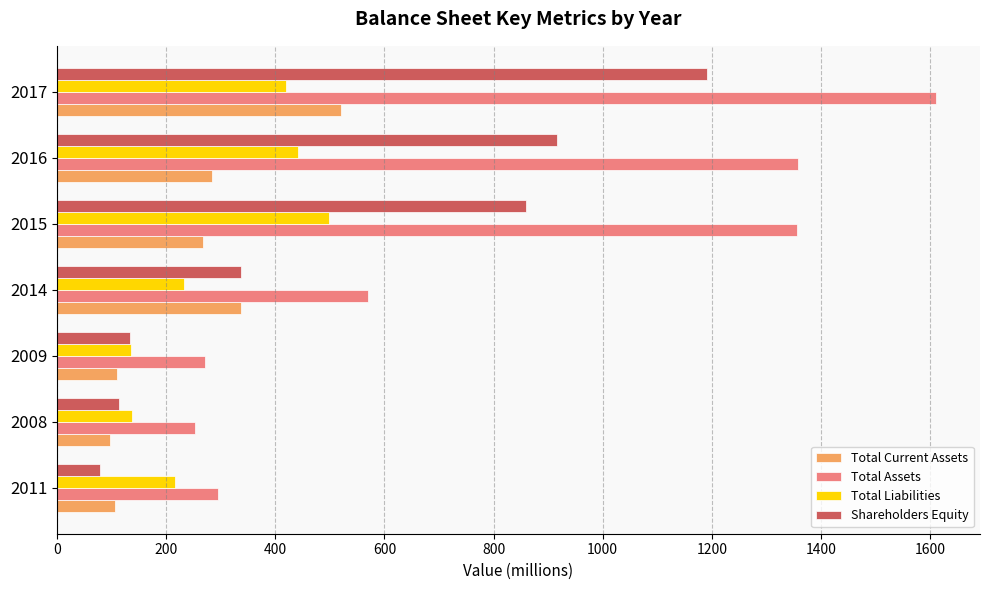

Rank the categories by Shareholders Equity value from lowest to highest.

2011, 2008, 2009, 2014, 2015, 2016, 2017